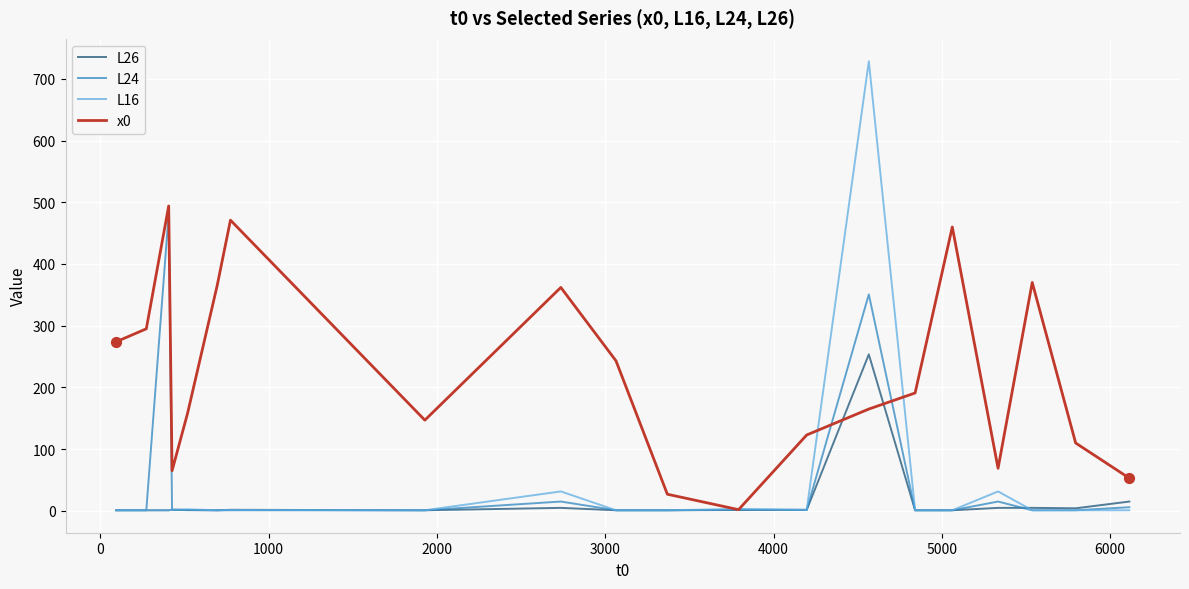

Which series has the widest spread of values?

L16